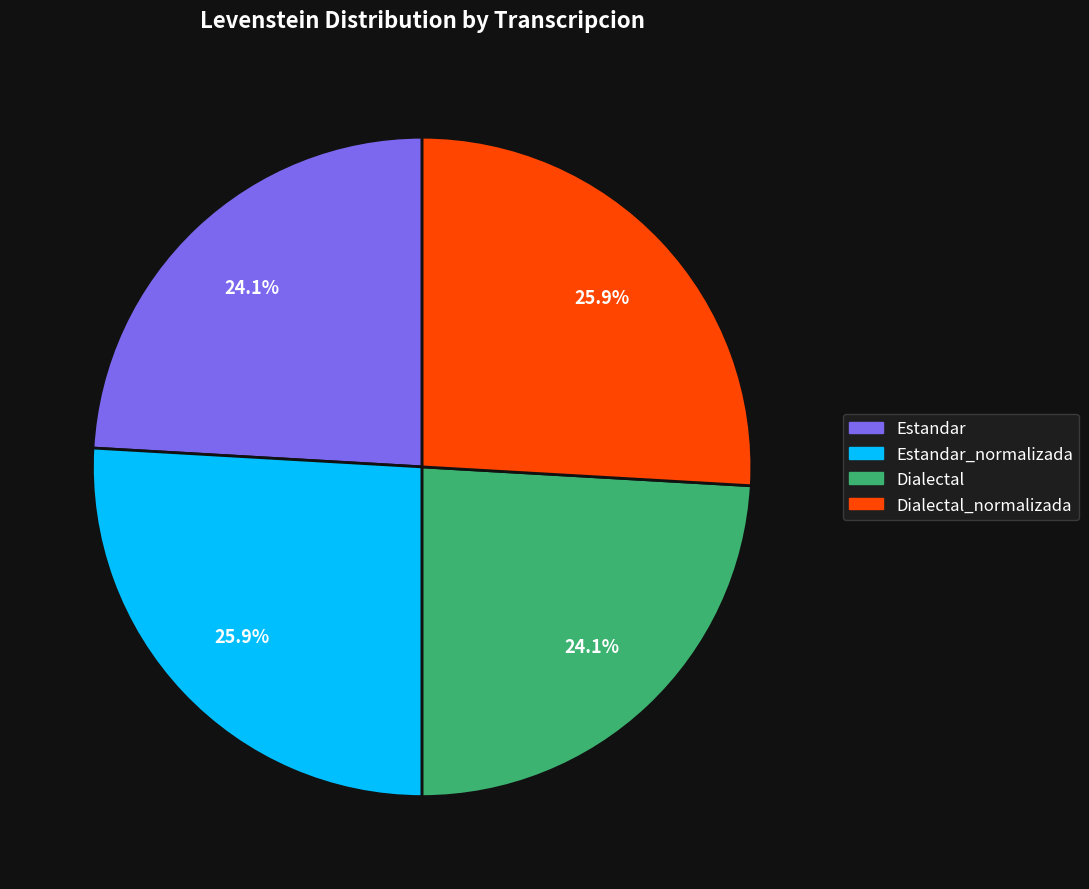

How many segments does this pie chart have?

4